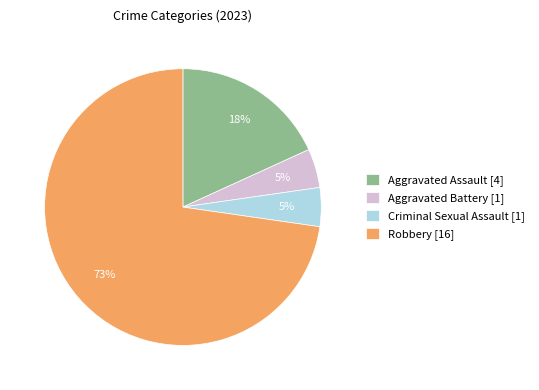

Approximately how many times larger is the value at Aggravated Battery compared to Criminal Sexual Assault?

1.0